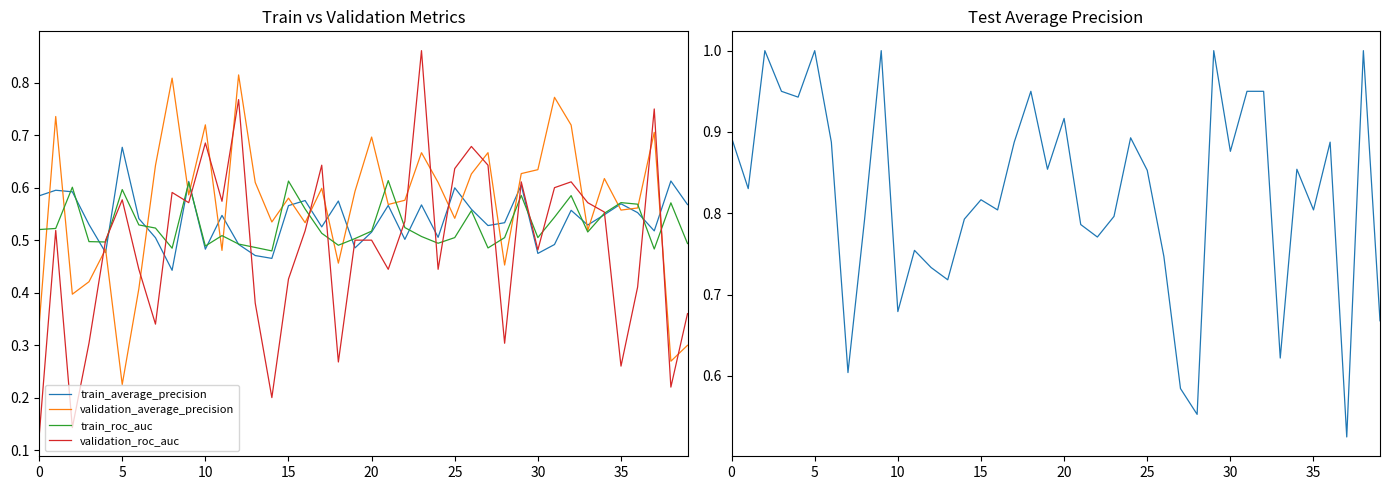

How many categories are shown in the chart?

40